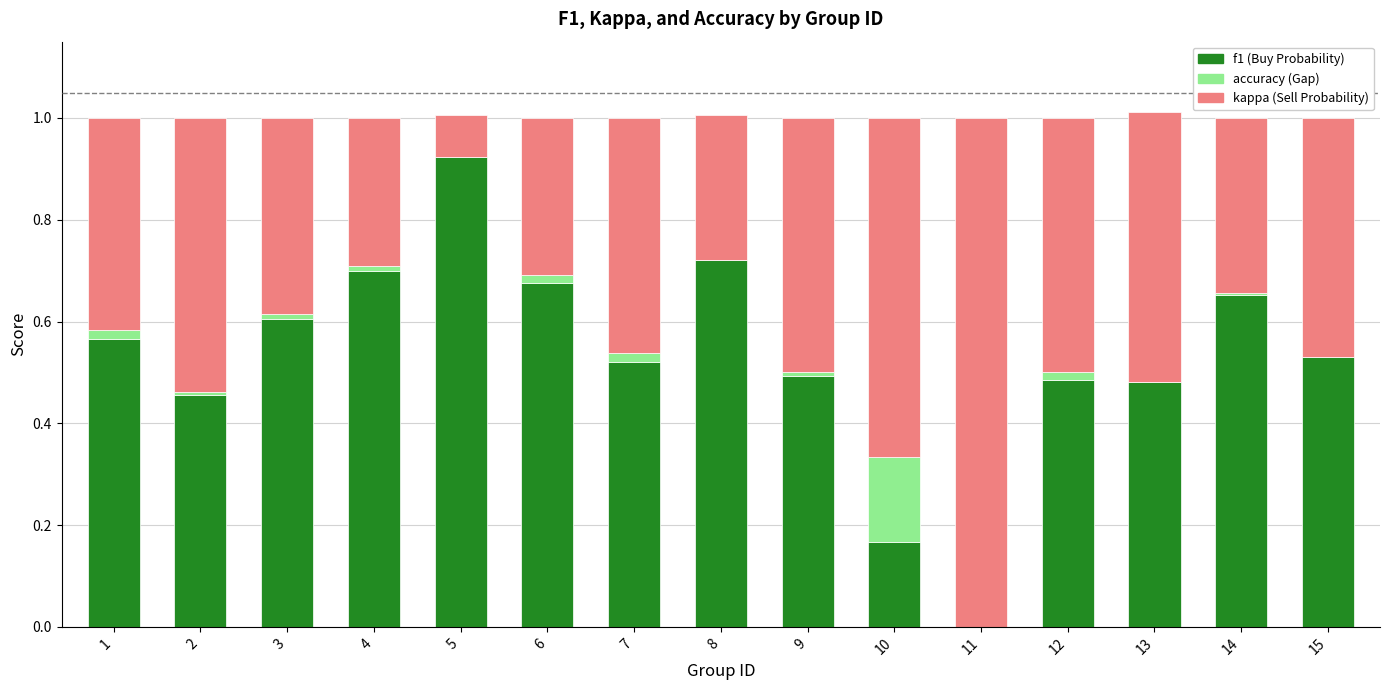

What is the total value across all series at 5?

1.0